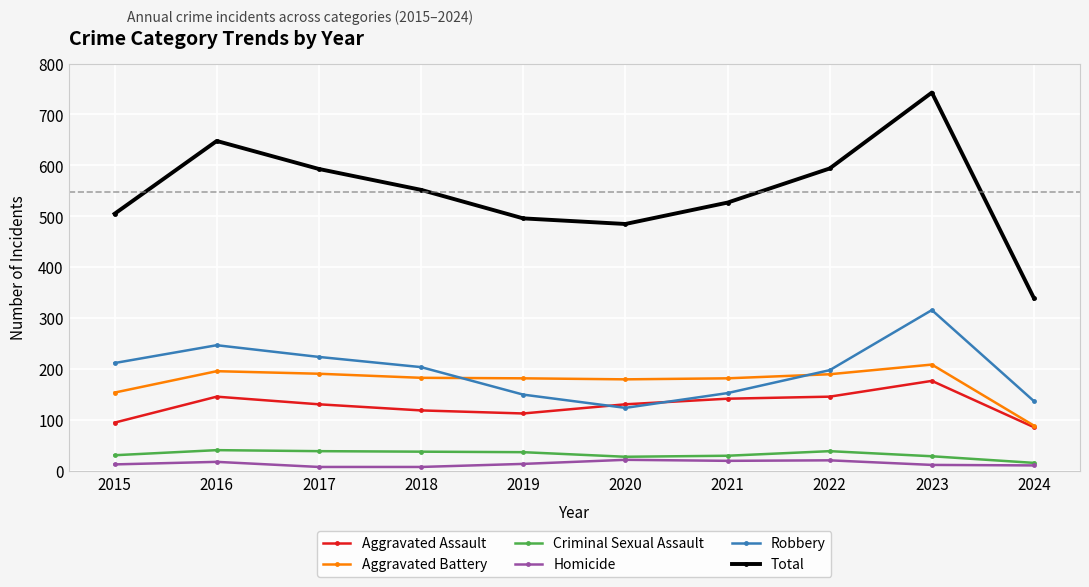

The value of Aggravated Battery at 2017 is 191. True or false?

True